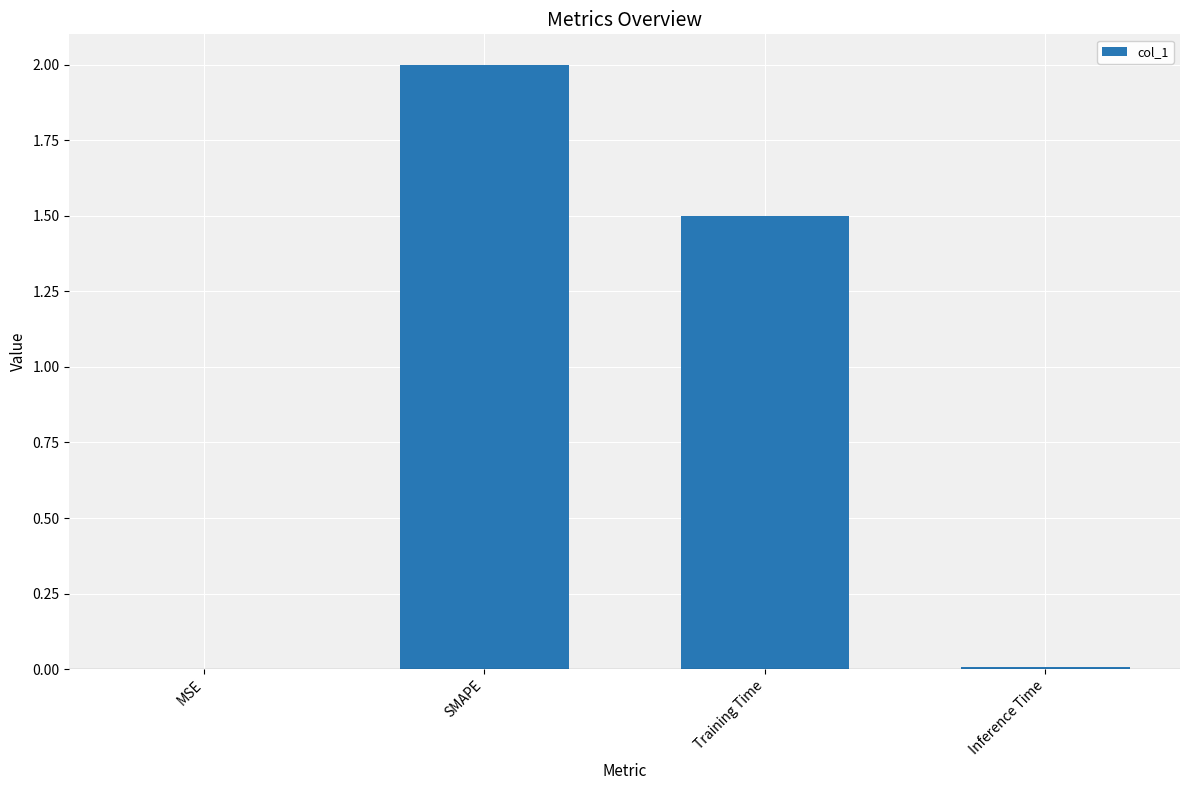

Are the bars grouped side by side (vs. stacked)?

No